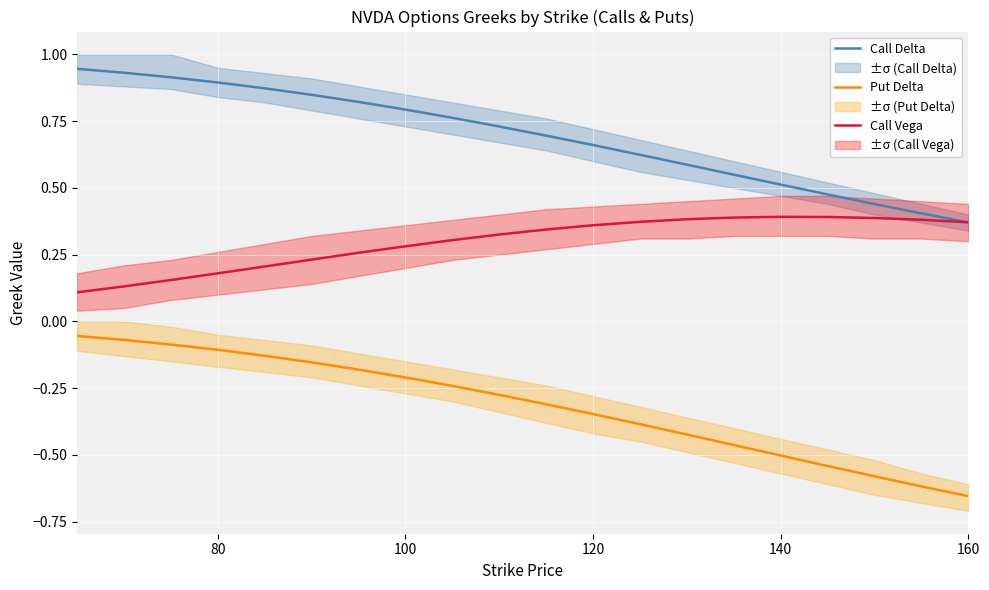

Reading left to right, list all the values displayed in this chart.

Call Delta: 0.9	0.9	0.9	0.9	0.9	0.8	0.8	0.8	0.8	0.7	0.7	0.7	0.6	0.6	0.5	0.5	0.5	0.4	0.4	0.4
Put Delta: -0.1	-0.1	-0.1	-0.1	-0.1	-0.2	-0.2	-0.2	-0.2	-0.3	-0.3	-0.3	-0.4	-0.4	-0.5	-0.5	-0.5	-0.6	-0.6	-0.7
Call Vega: 0.1	0.1	0.2	0.2	0.2	0.2	0.3	0.3	0.3	0.3	0.3	0.4	0.4	0.4	0.4	0.4	0.4	0.4	0.4	0.4